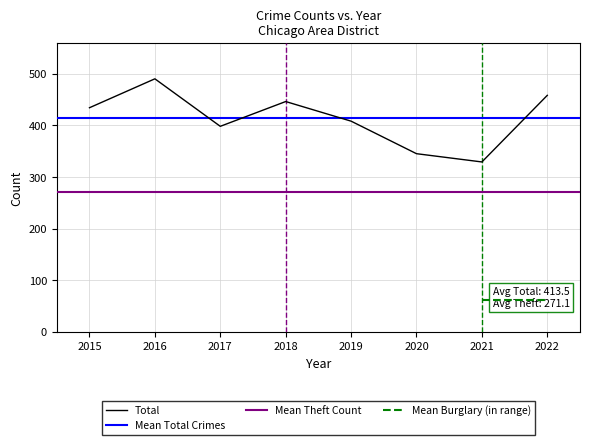

The value of Total at 2021 is 575. True or false?

False